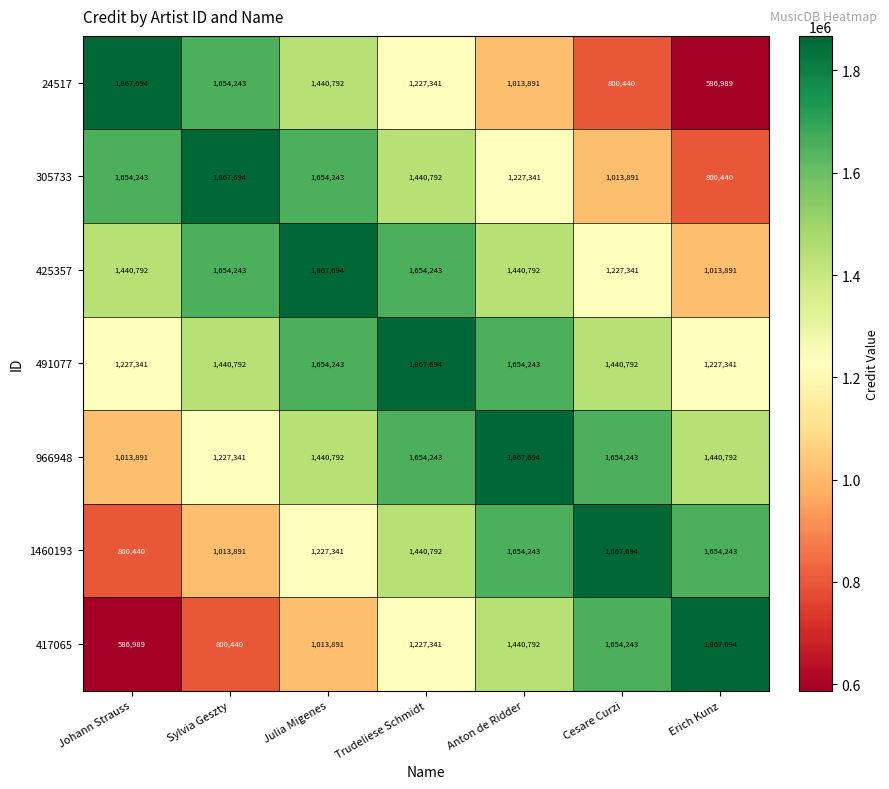

What is the maximum value shown in the chart?

1867694